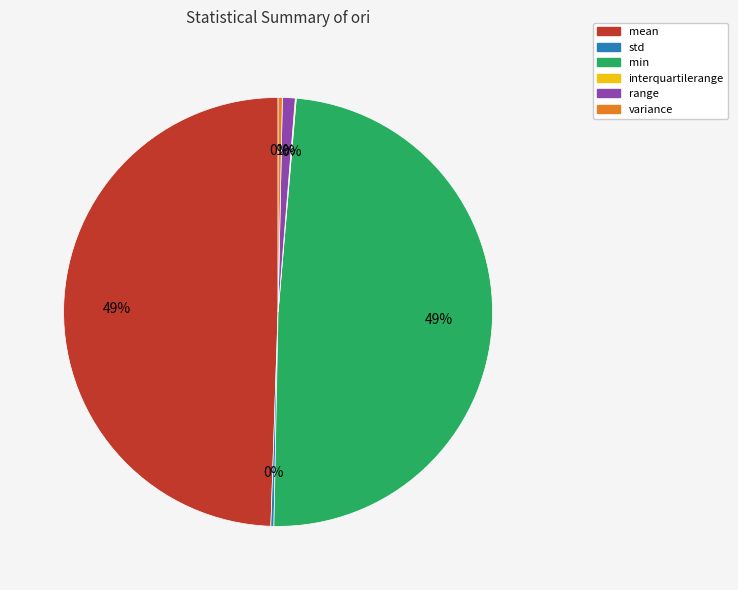

Does any single category account for the majority?

No